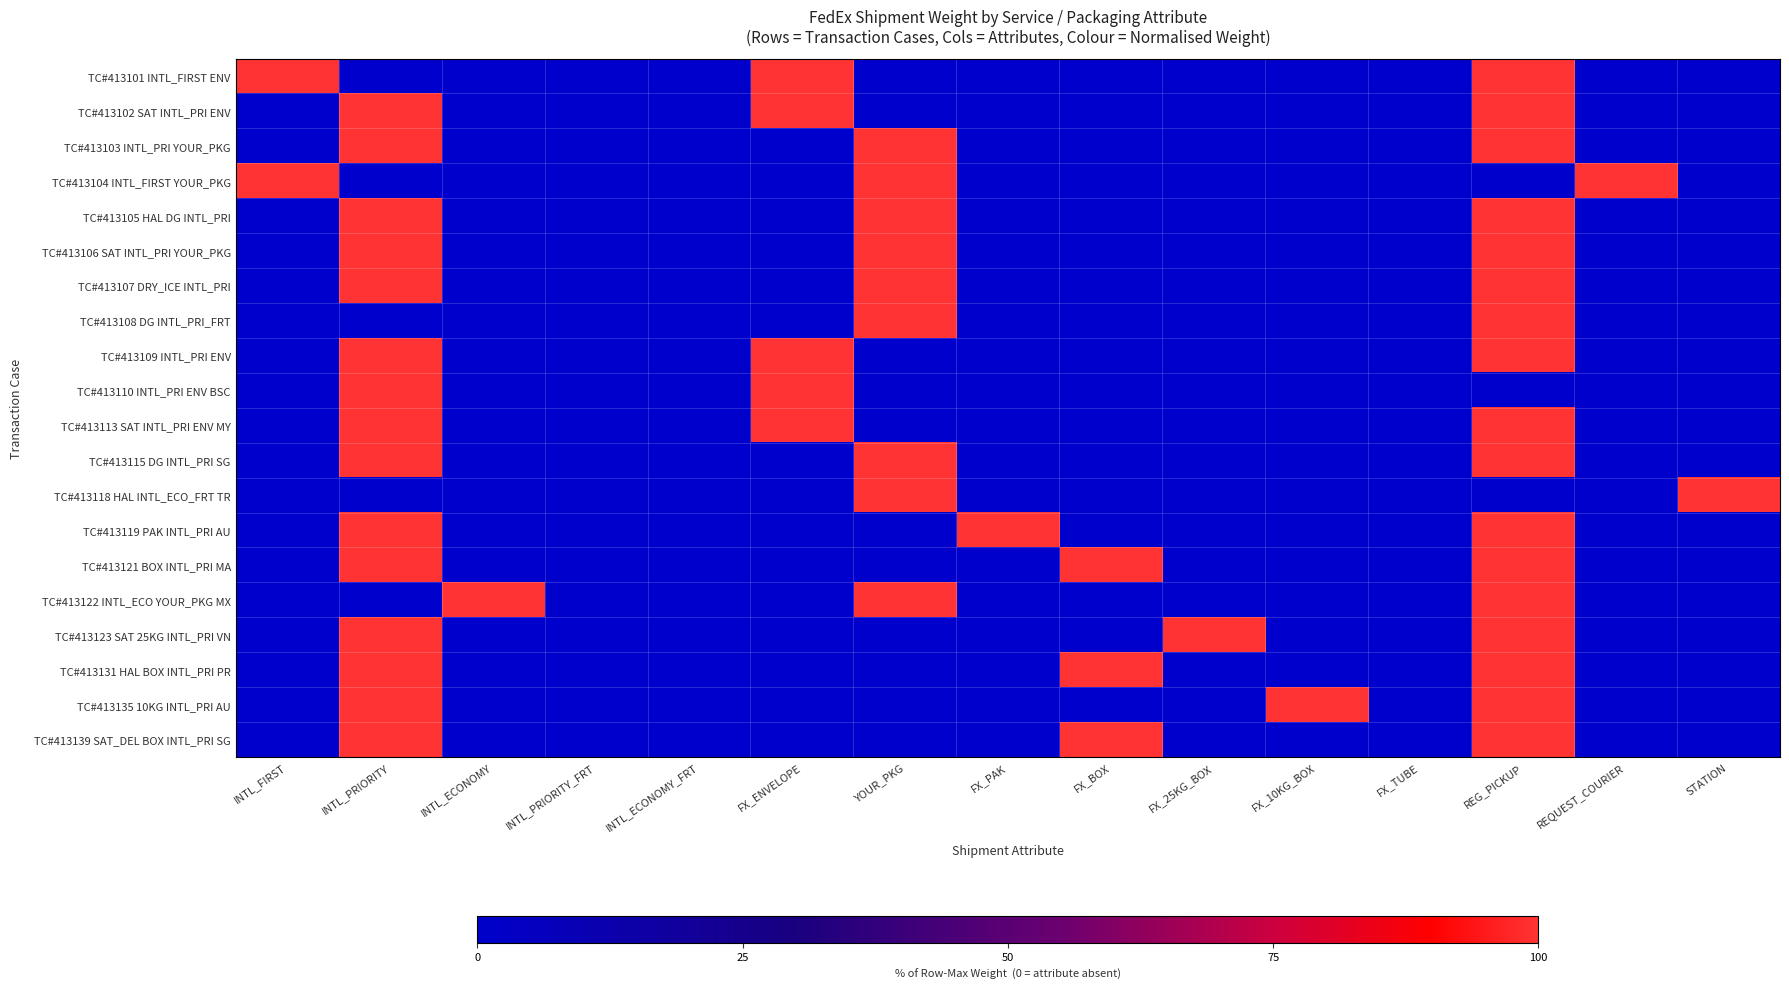

At which category is the sum across all series the highest?

REG_PICKUP